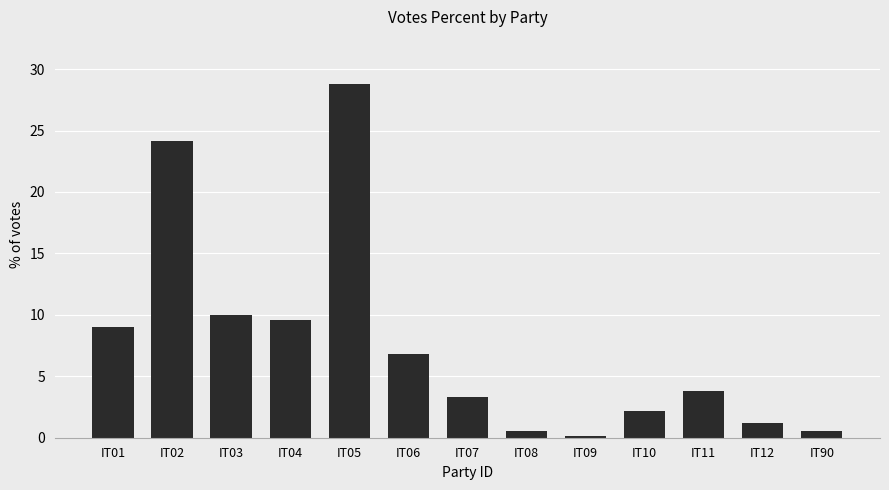

What is the greatest value displayed?

28.8